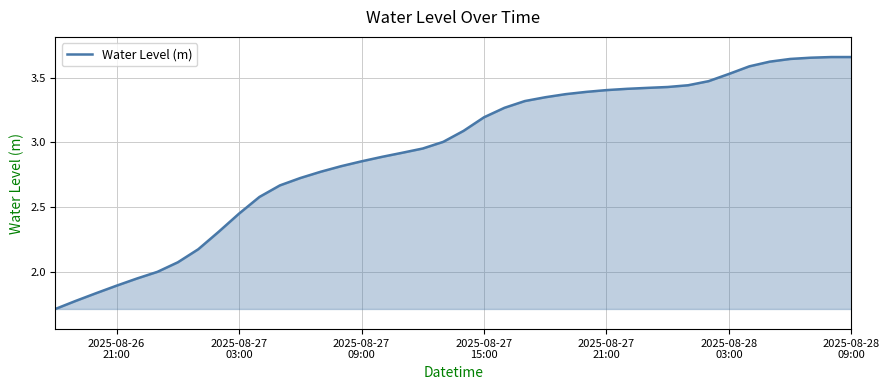

What is the difference between the maximum and minimum values?

2.0